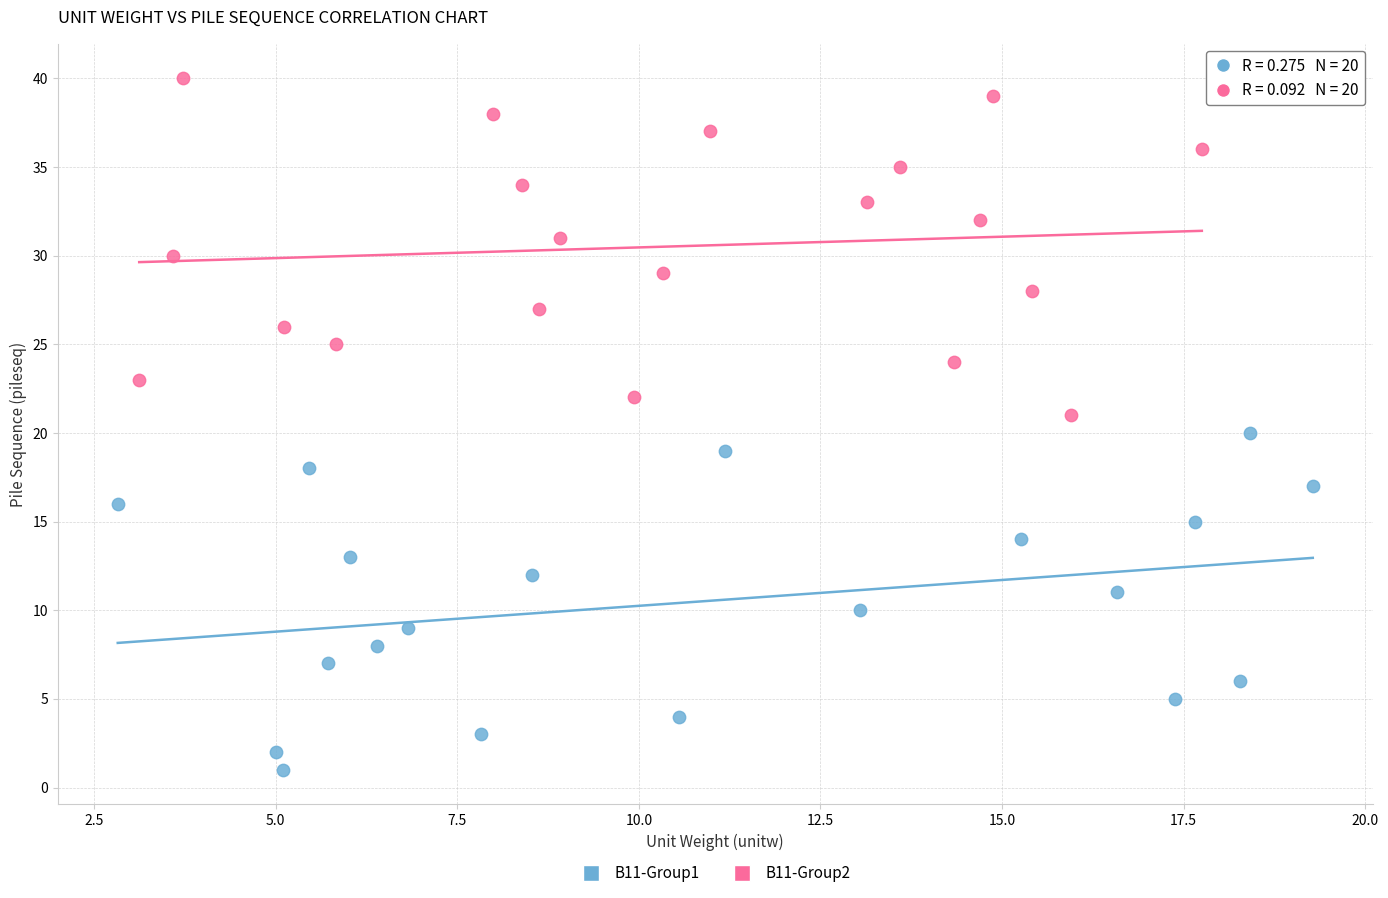

Which series reaches the maximum Y coordinate?

B11-Group2